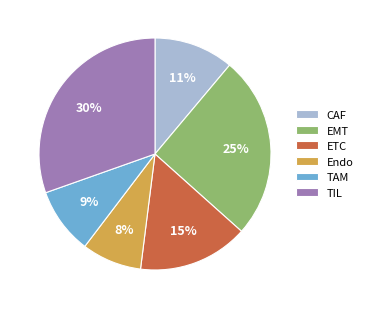

Is the sum of ETC and TIL greater than half?

No